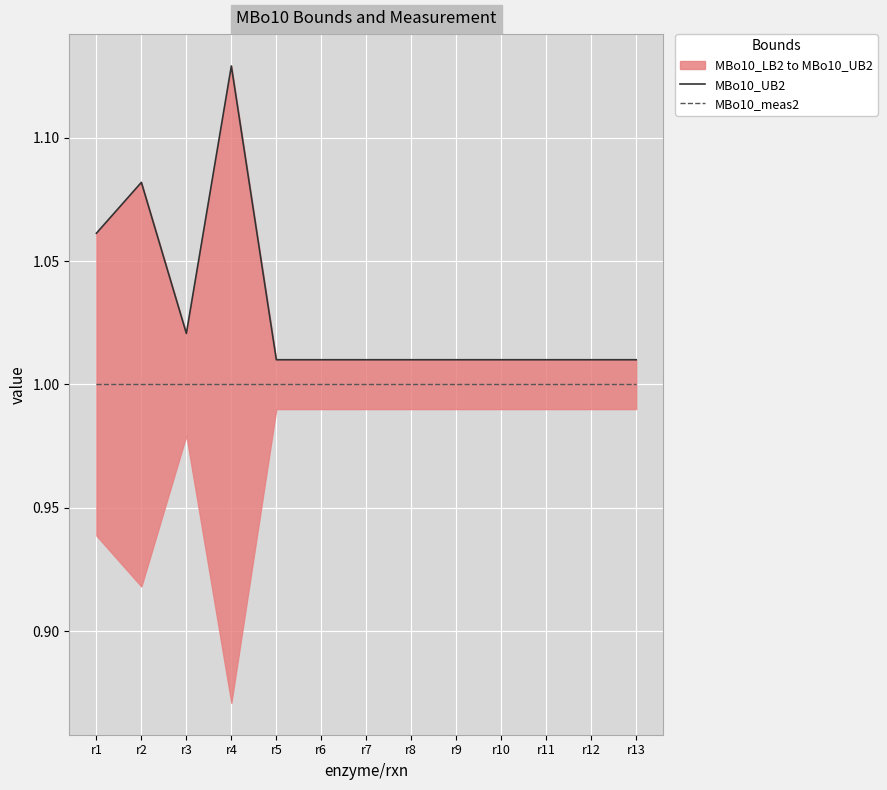

True or false: MBo10_meas2 and MBo10_UB2 cross at least once.

False